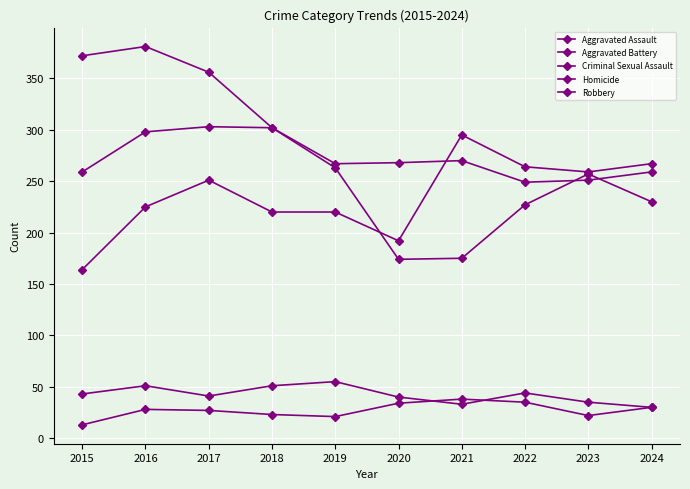

Is the value of Robbery at 2016 greater than the value of Aggravated Assault at 2016?

Yes